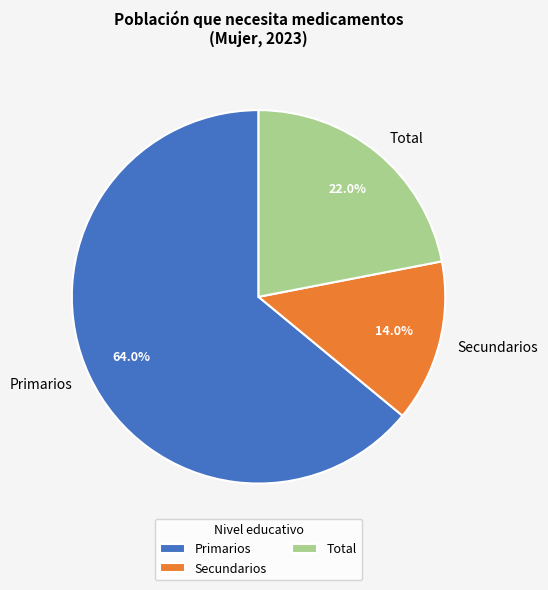

Does any single category account for the majority?

Yes